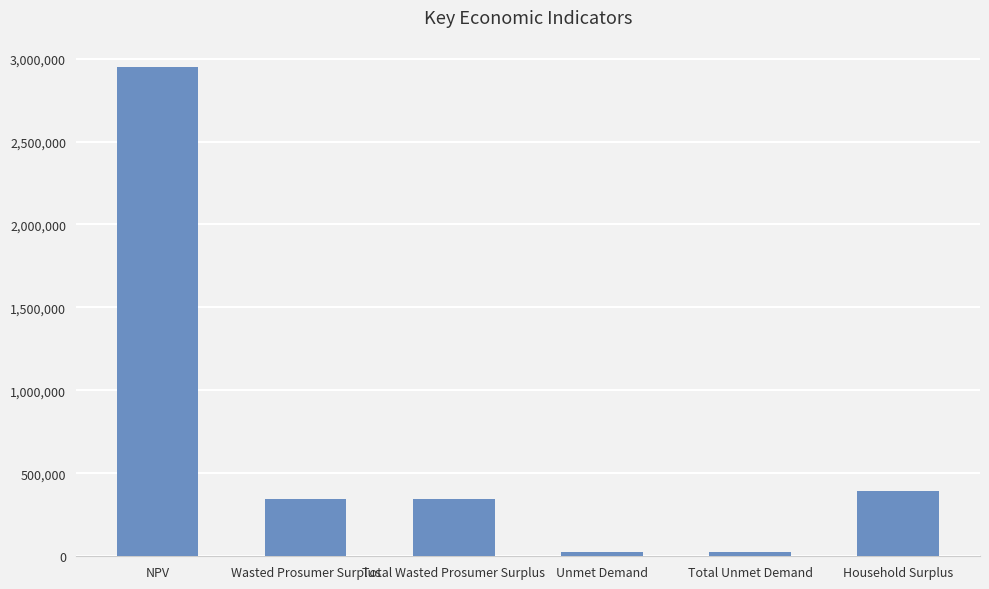

What is the smallest value displayed?

27060.3